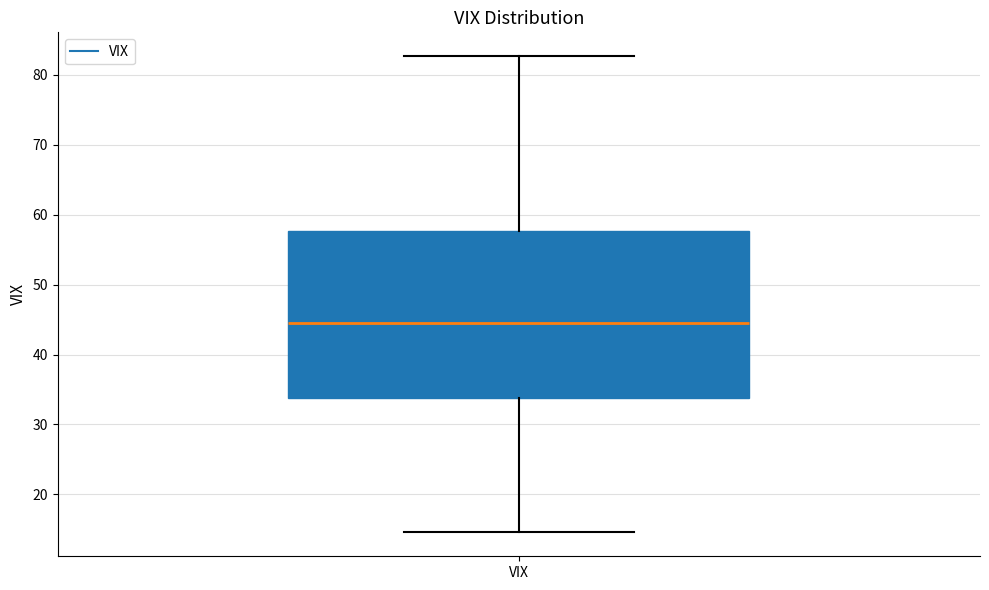

Where does the lower whisker of the box for VIX end on the y-axis? The values are not printed on the chart, so give them approximately, as read against the axis.

15